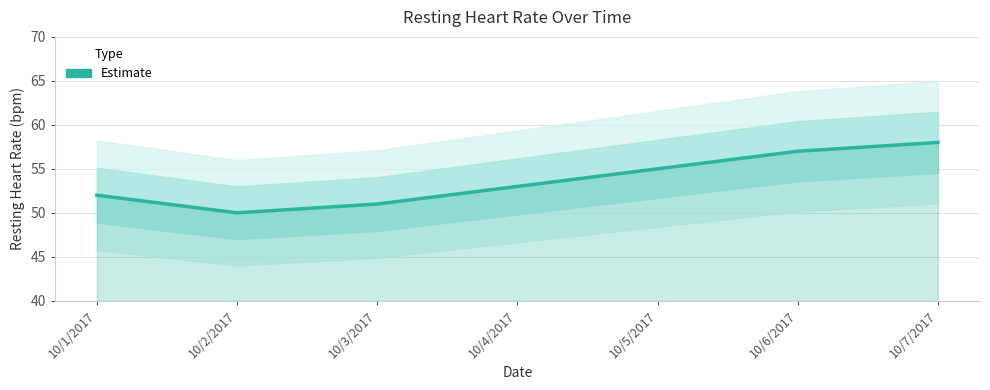

At which label is the value closest to 54?

10/4/2017